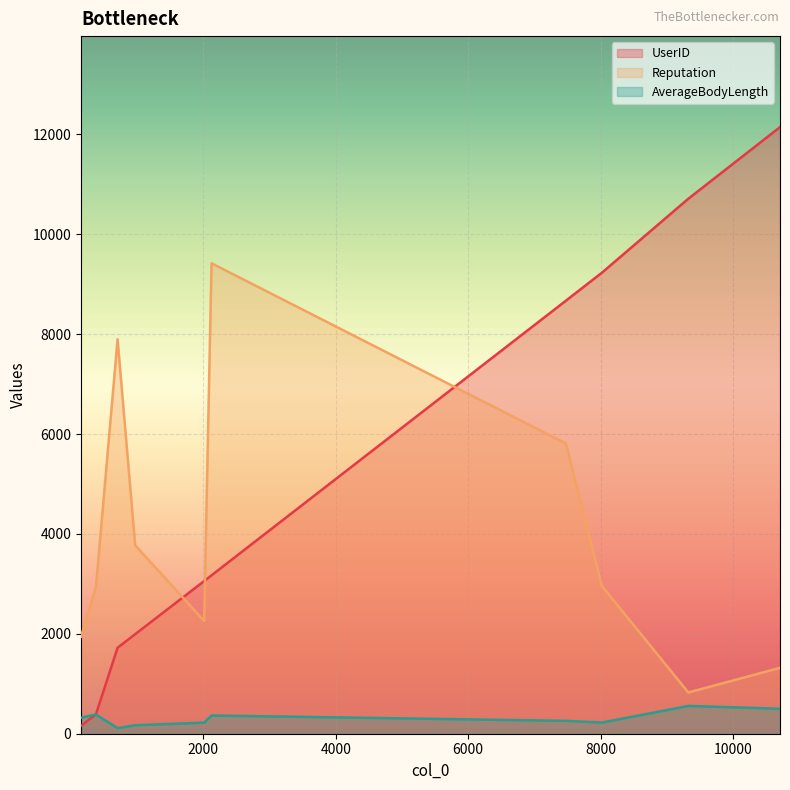

Does the chart display data point markers on the line(s)?

No